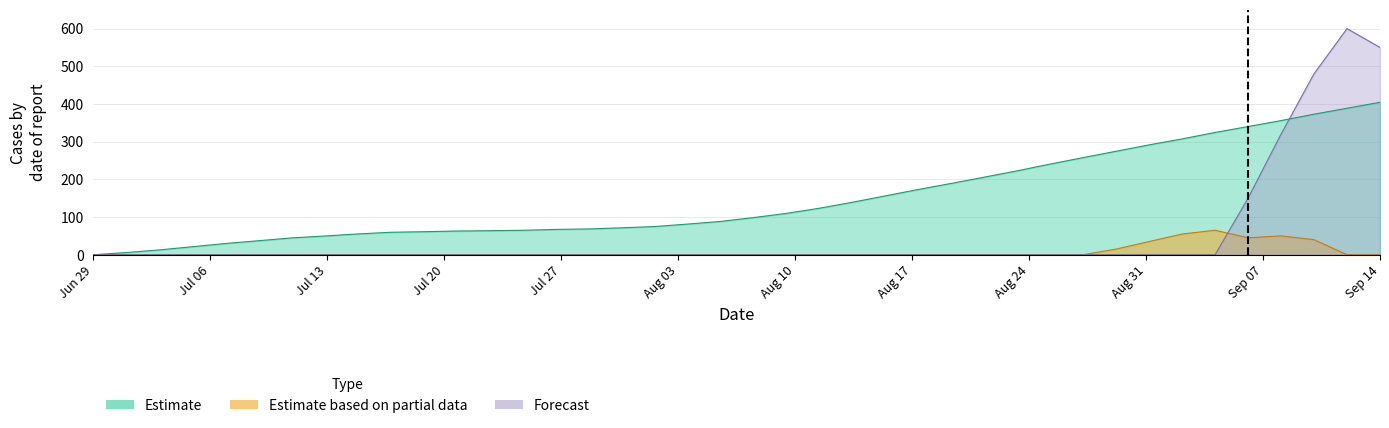

Does the chart display data point markers on the line(s)?

No